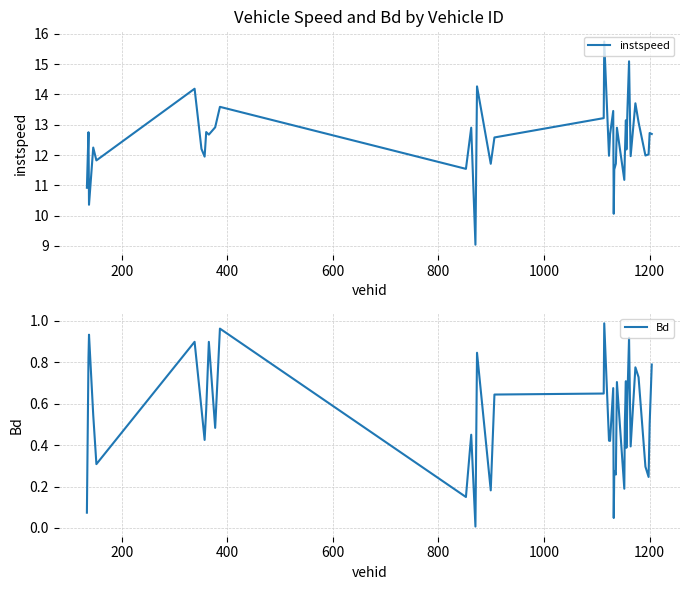

What is the minimum value for instspeed?

9.0